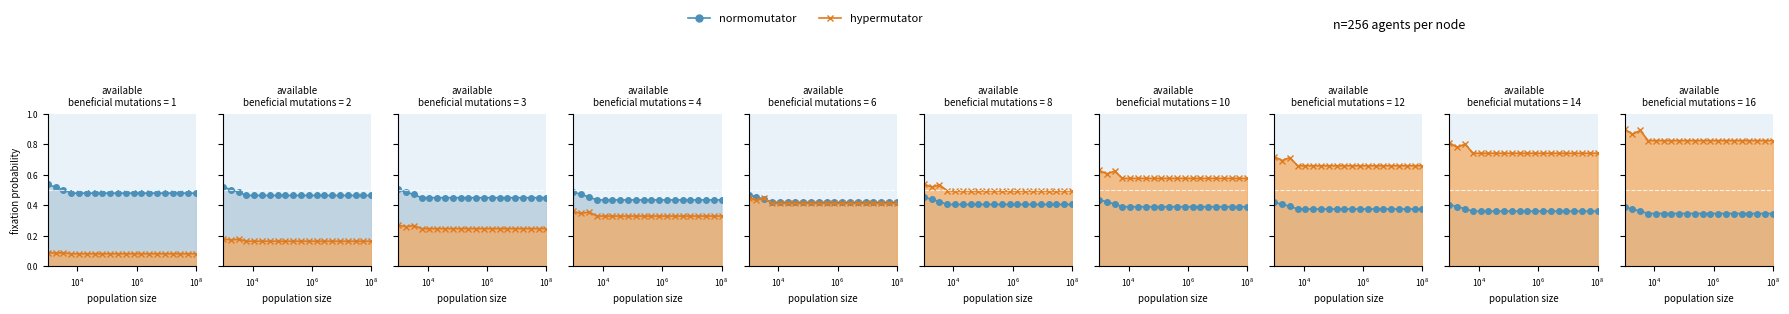

The value of hypermutator at $\mathdefault{10^{4}}$ is 1.2. True or false?

False